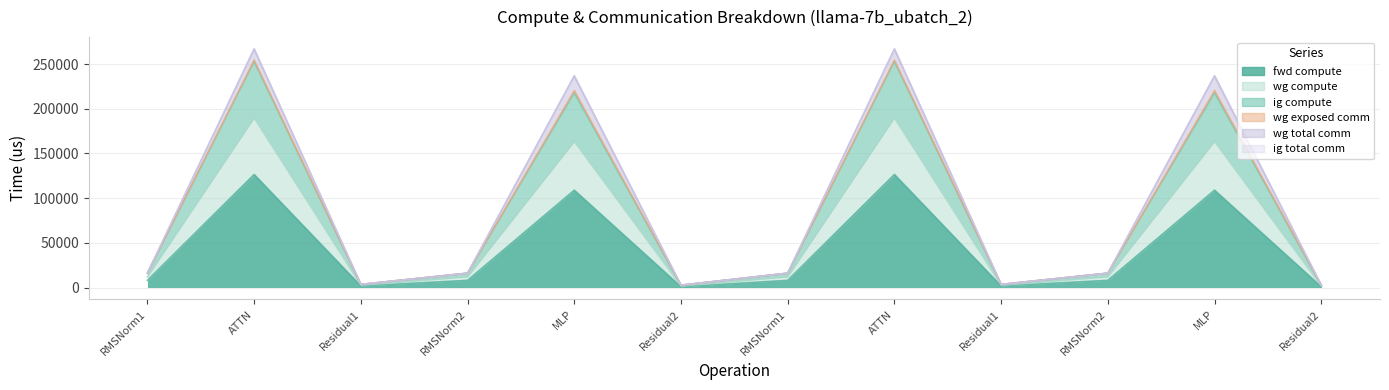

At which category does ig compute reach its first local valley?

Residual1